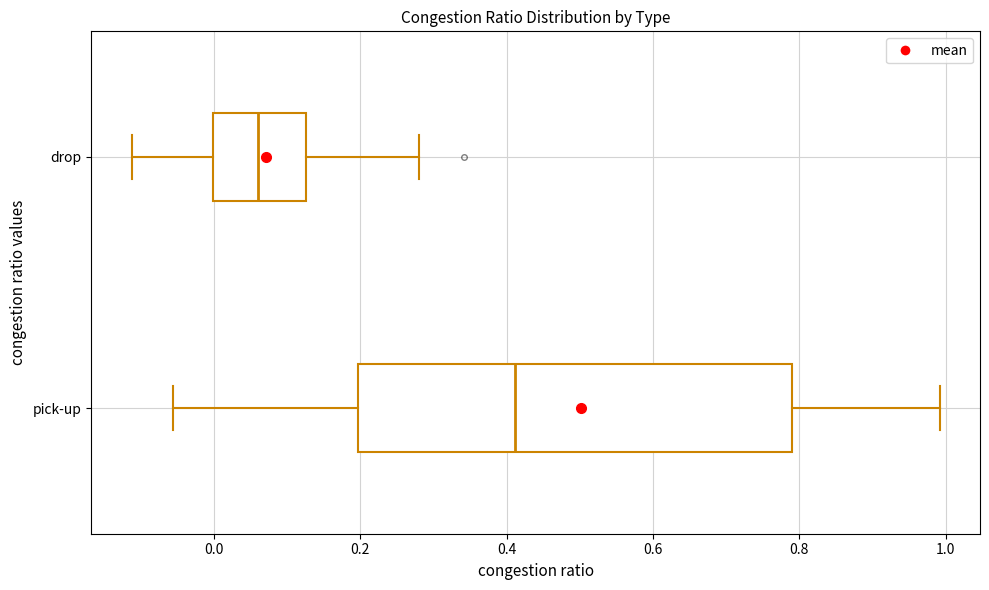

Which box is the widest, from its left edge to its right edge?

pick-up